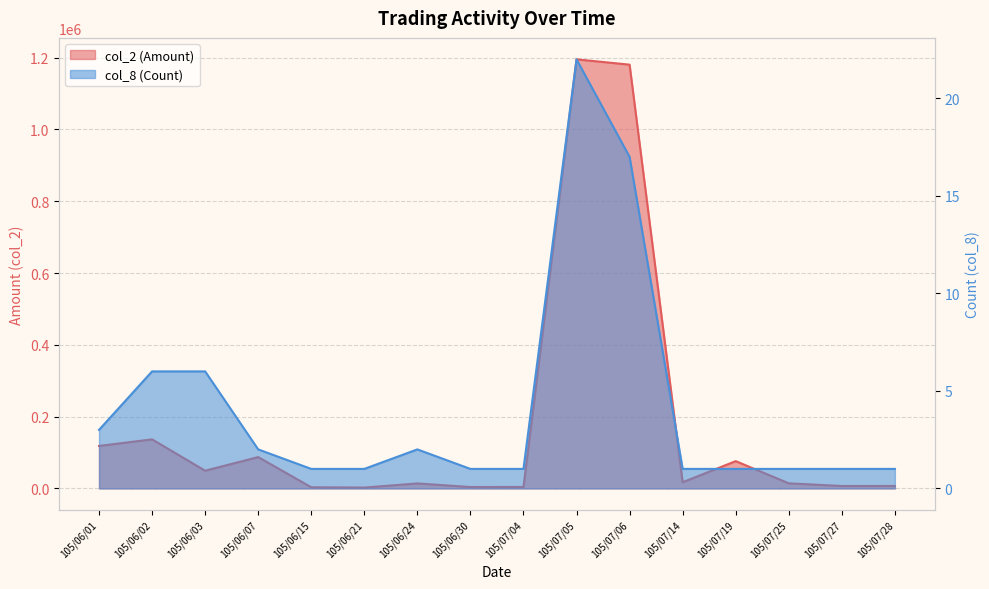

What is the greatest value displayed?

1195390